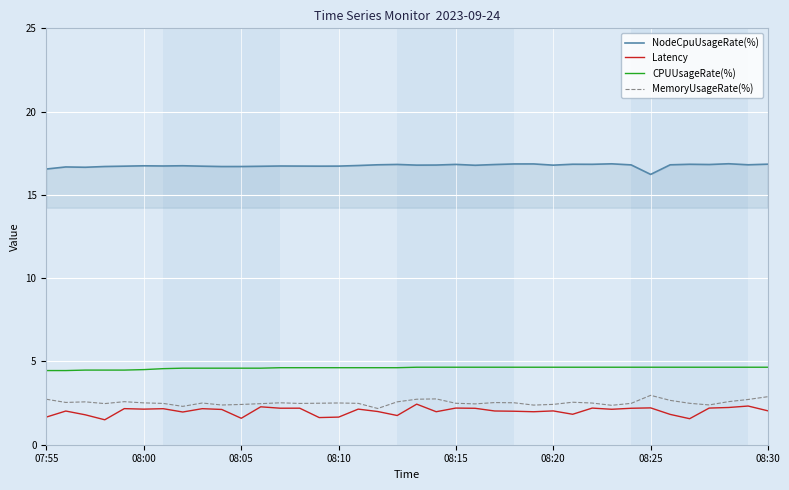

What is the smallest value displayed?

1.5